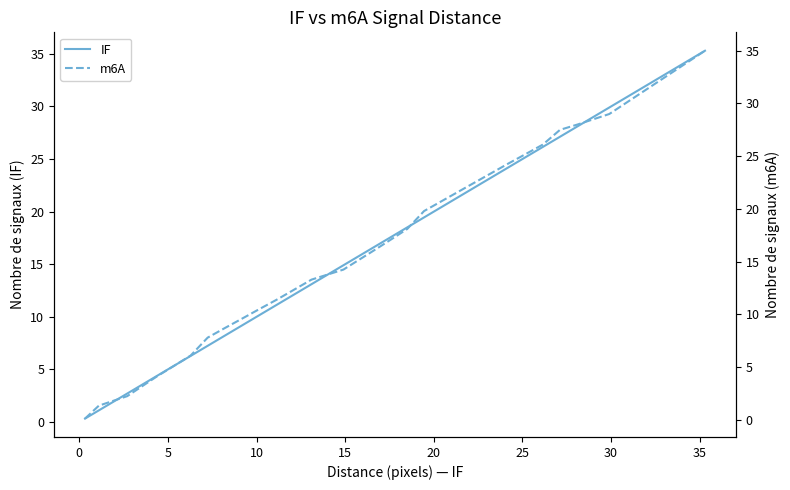

True or false: m6A has a value of 51.4 at 35.

False